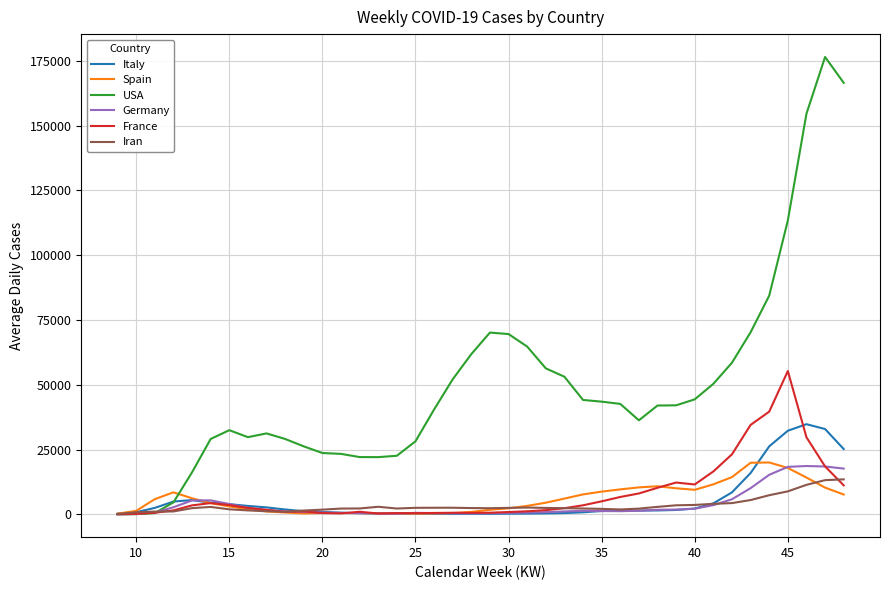

What is the maximum value for Italy?

34775.0